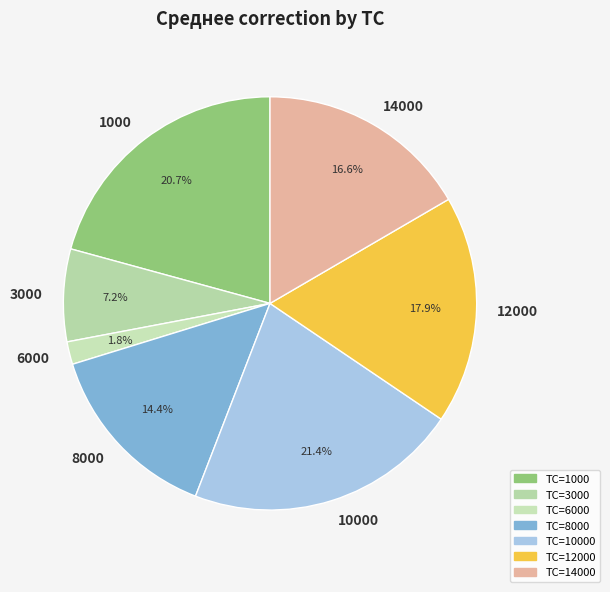

To the nearest percent, what is the difference between the largest and smallest slice percentages?

20%